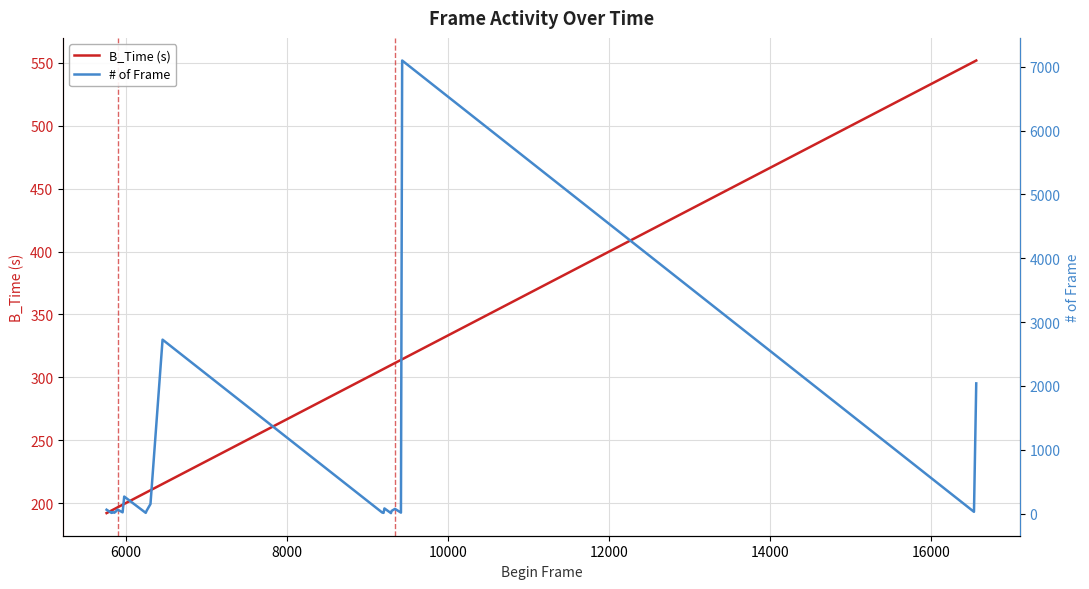

How many values in the # of Frame series are below 41?

11